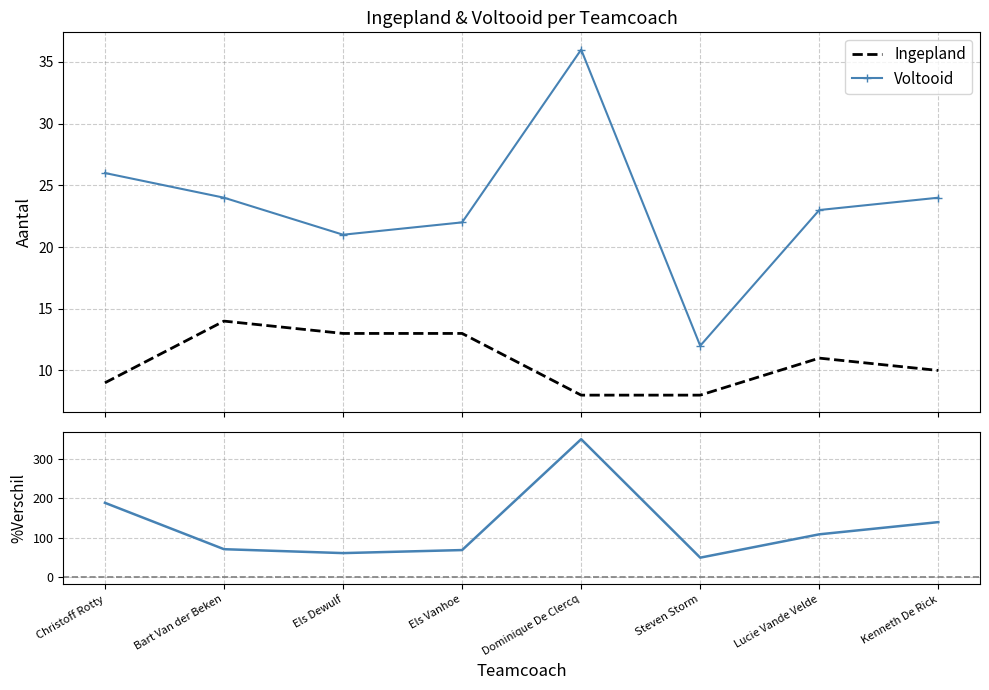

What is the highest value of the Voltooid series?

36